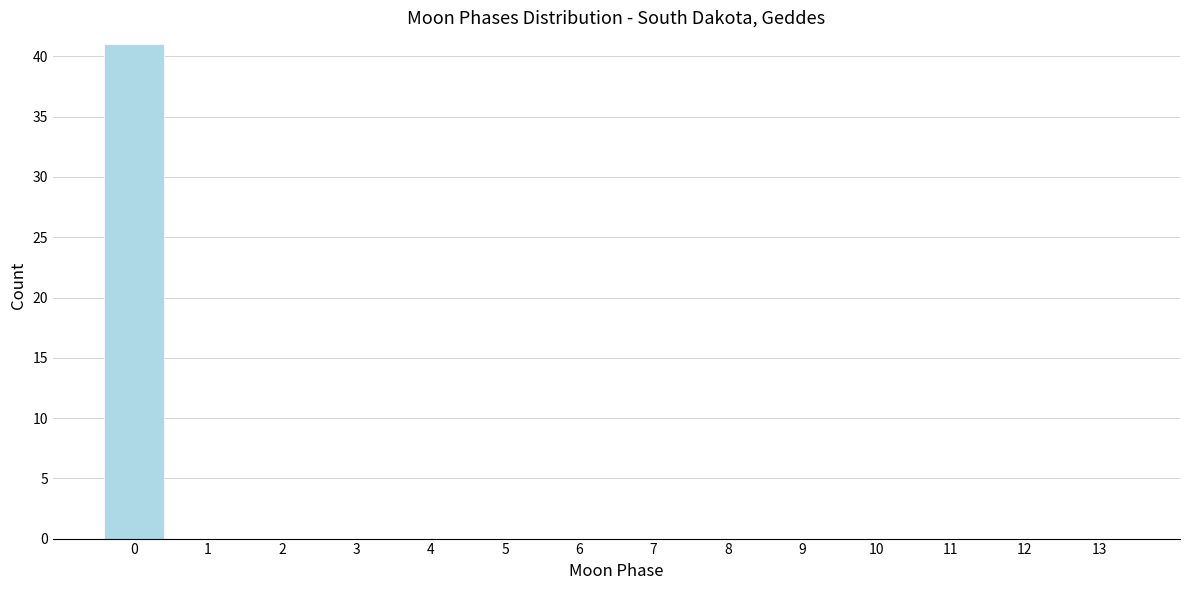

Reading left to right, what are all the values shown in this chart?

0=41	1=0	2=0	3=0	4=0	5=0	6=0	7=0	8=0	9=0	10=0	11=0	12=0	13=0